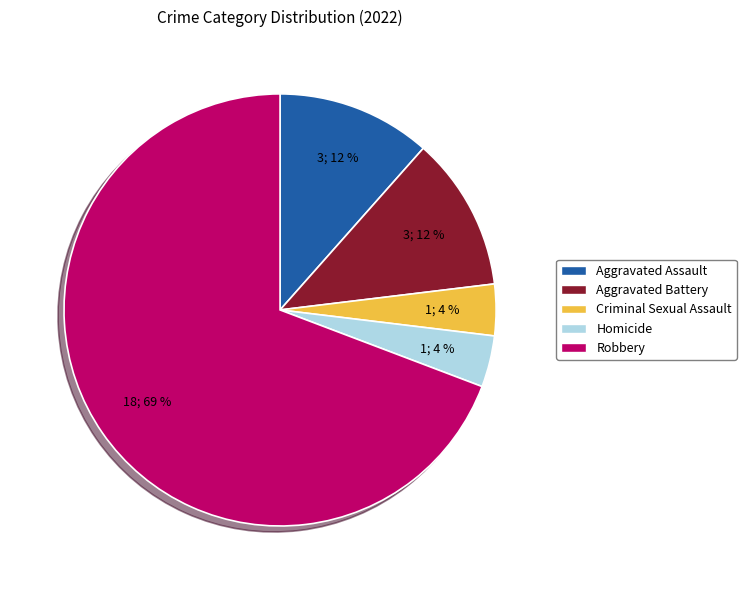

Which slice is the largest?

Robbery